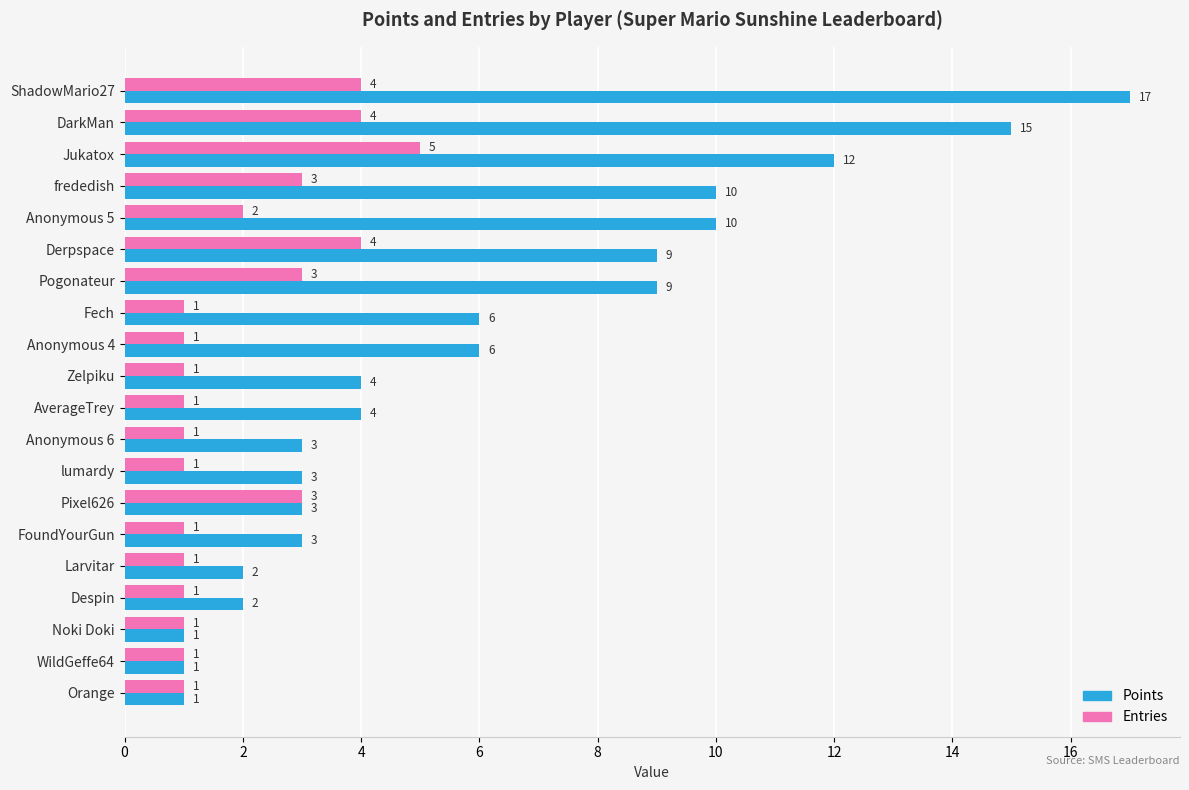

List the series in order of their peak value, lowest first.

Entries, Points